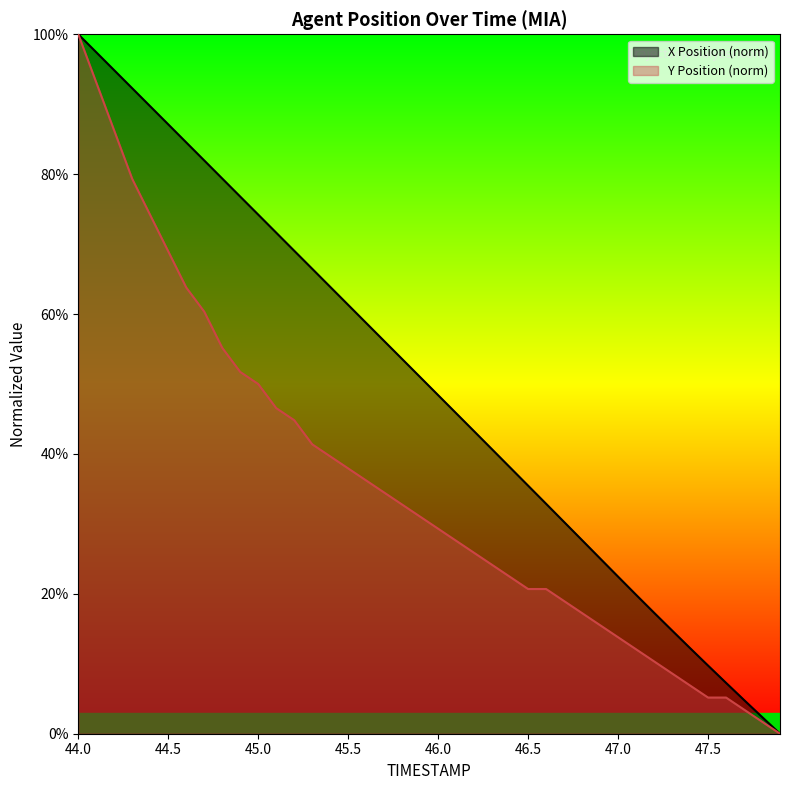

Is it true that X Position (norm) equals 48.4 at 46.0?

True